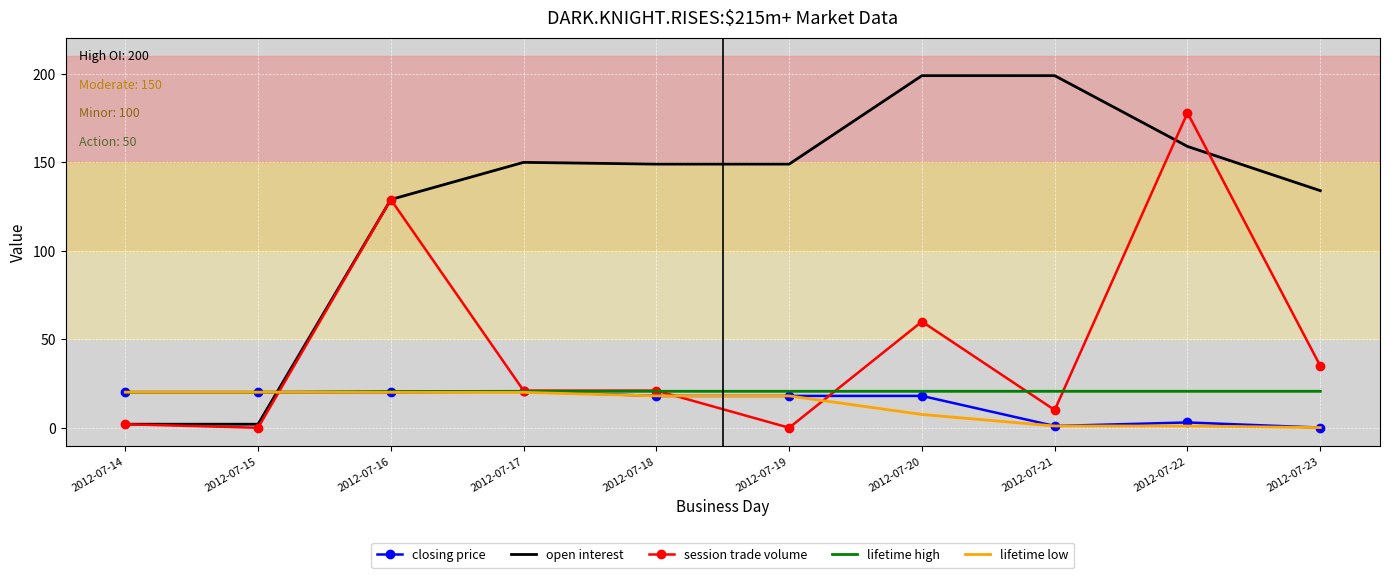

Is it true that lifetime high equals 20.6 at 2012-07-20?

True